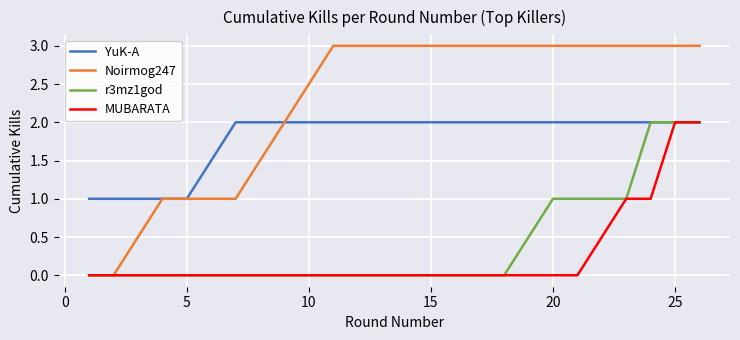

What is the highest value of the Noirmog247 series?

3